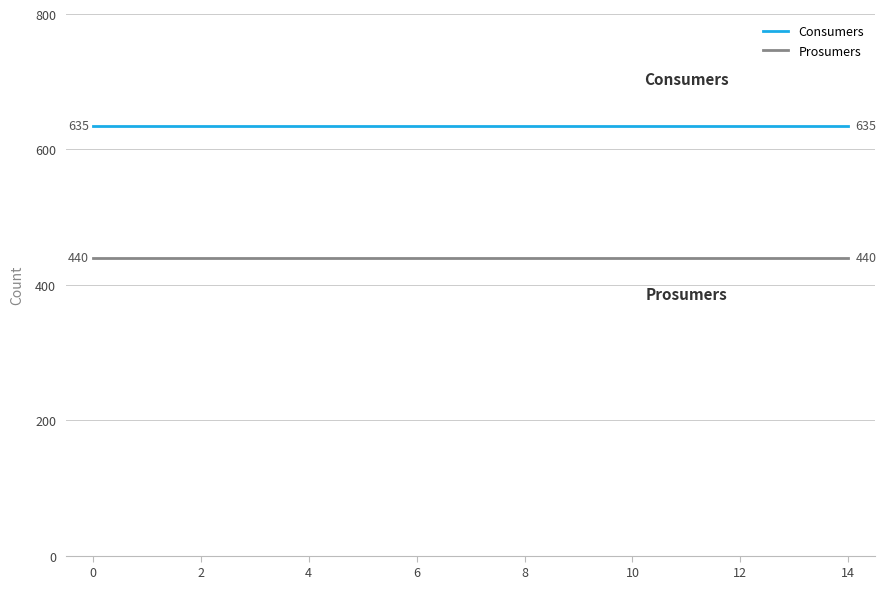

Which series has the largest total across all categories?

Consumers